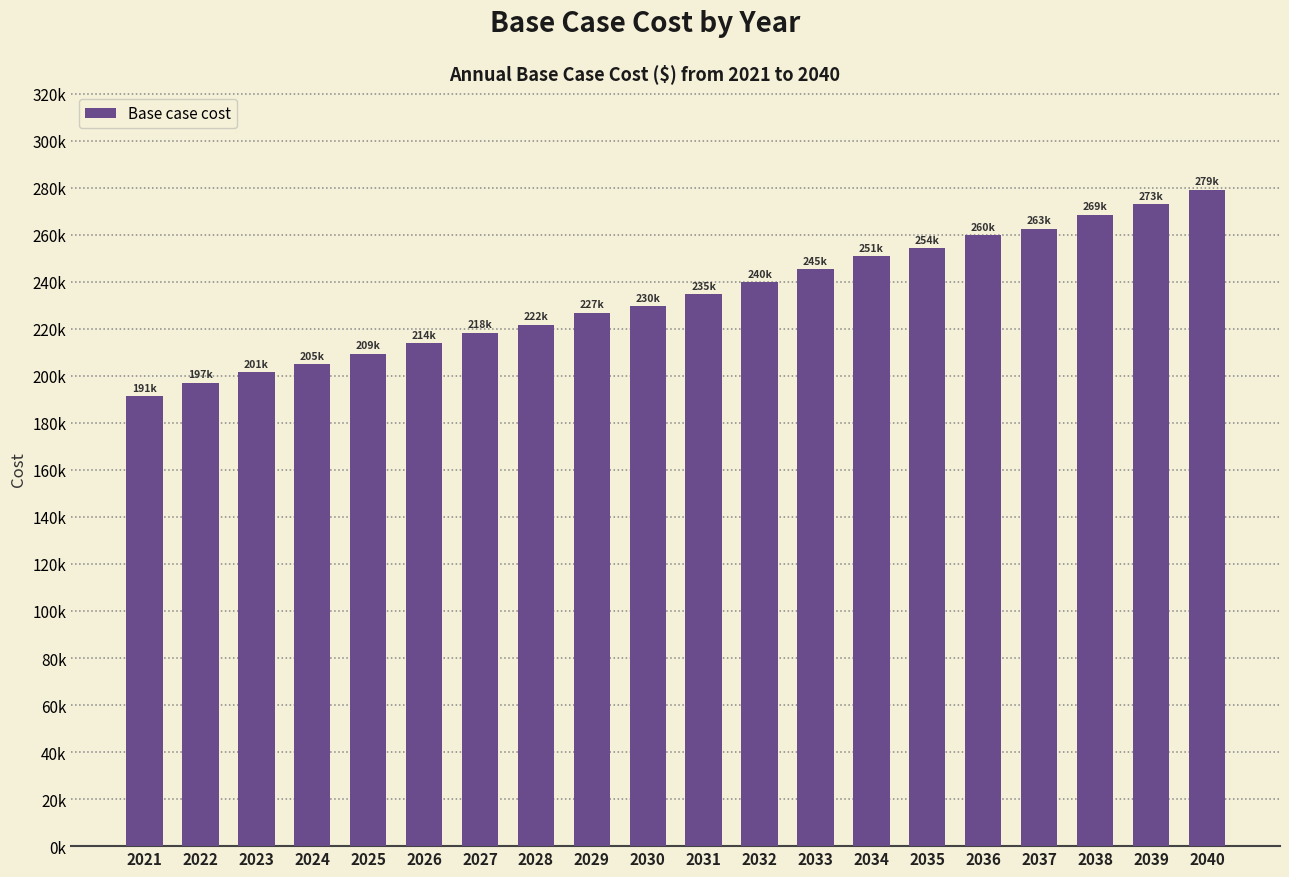

Are the bars horizontal?

No